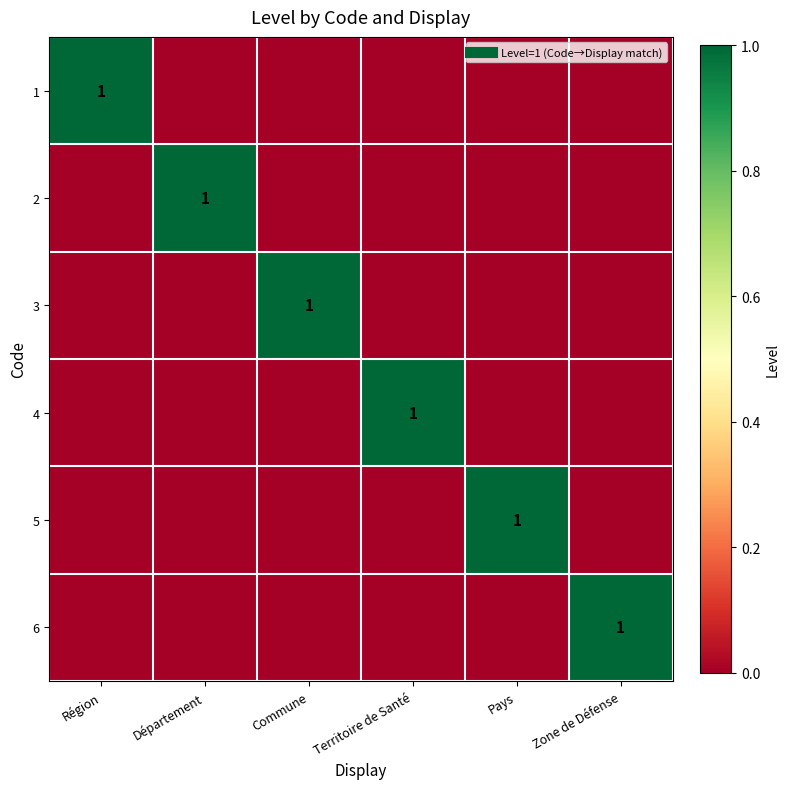

Which has a higher value, Commune or Zone de Défense?

Commune